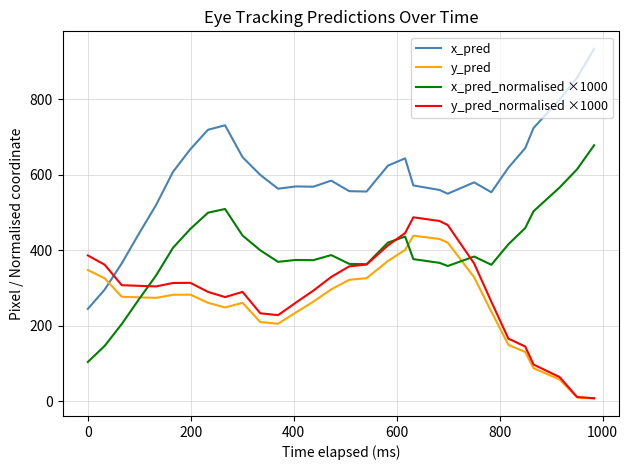

How many intersections are there between y_pred_normalised ×1000 and x_pred?

1